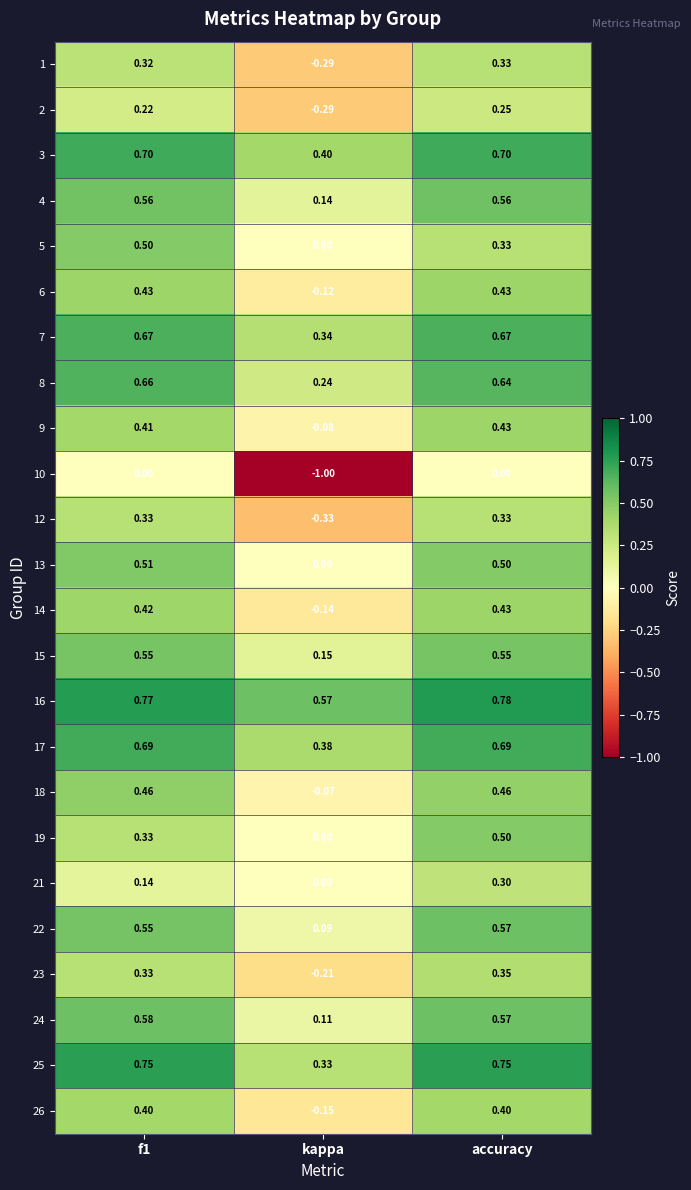

At how many categories does at least one series exceed 0?

3